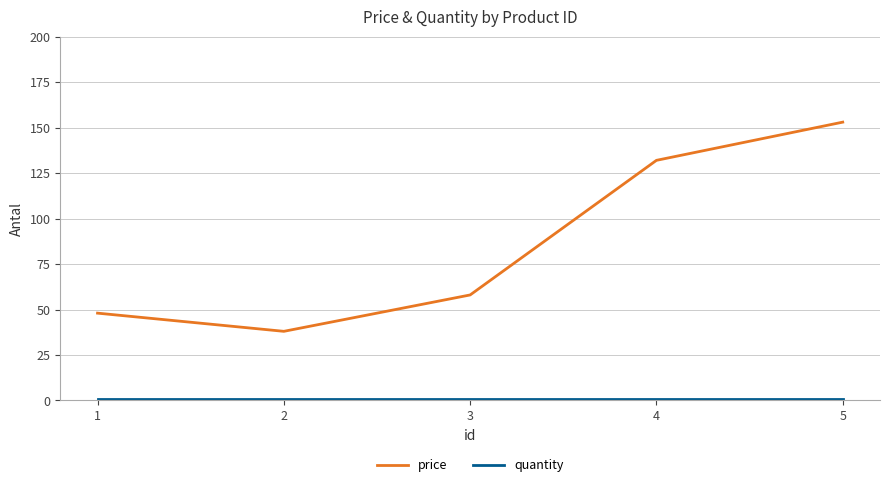

What is the difference between the second highest and minimum values in the price series?

94